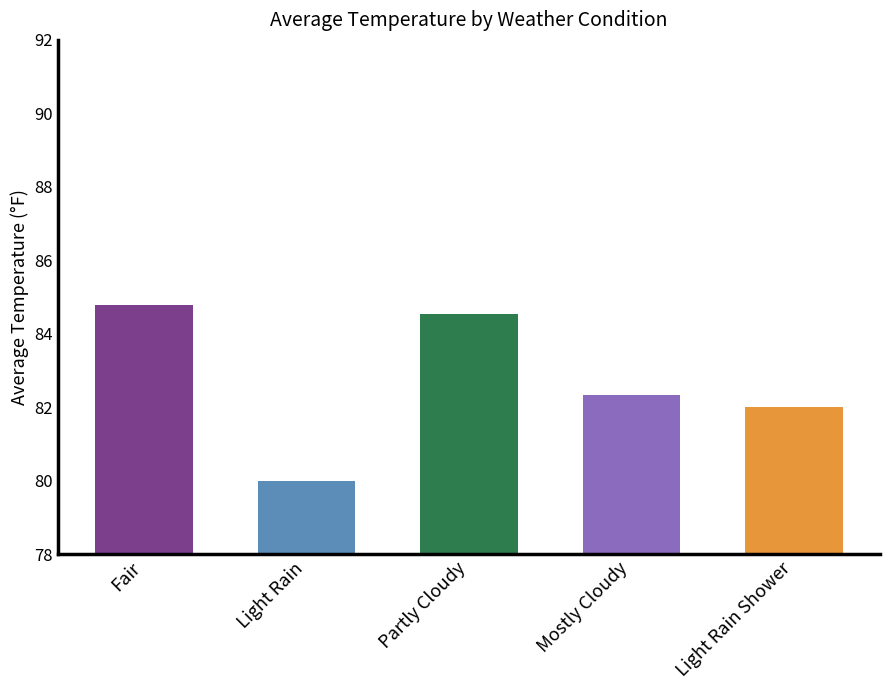

At which category does the chart reach its minimum across all series?

Light Rain